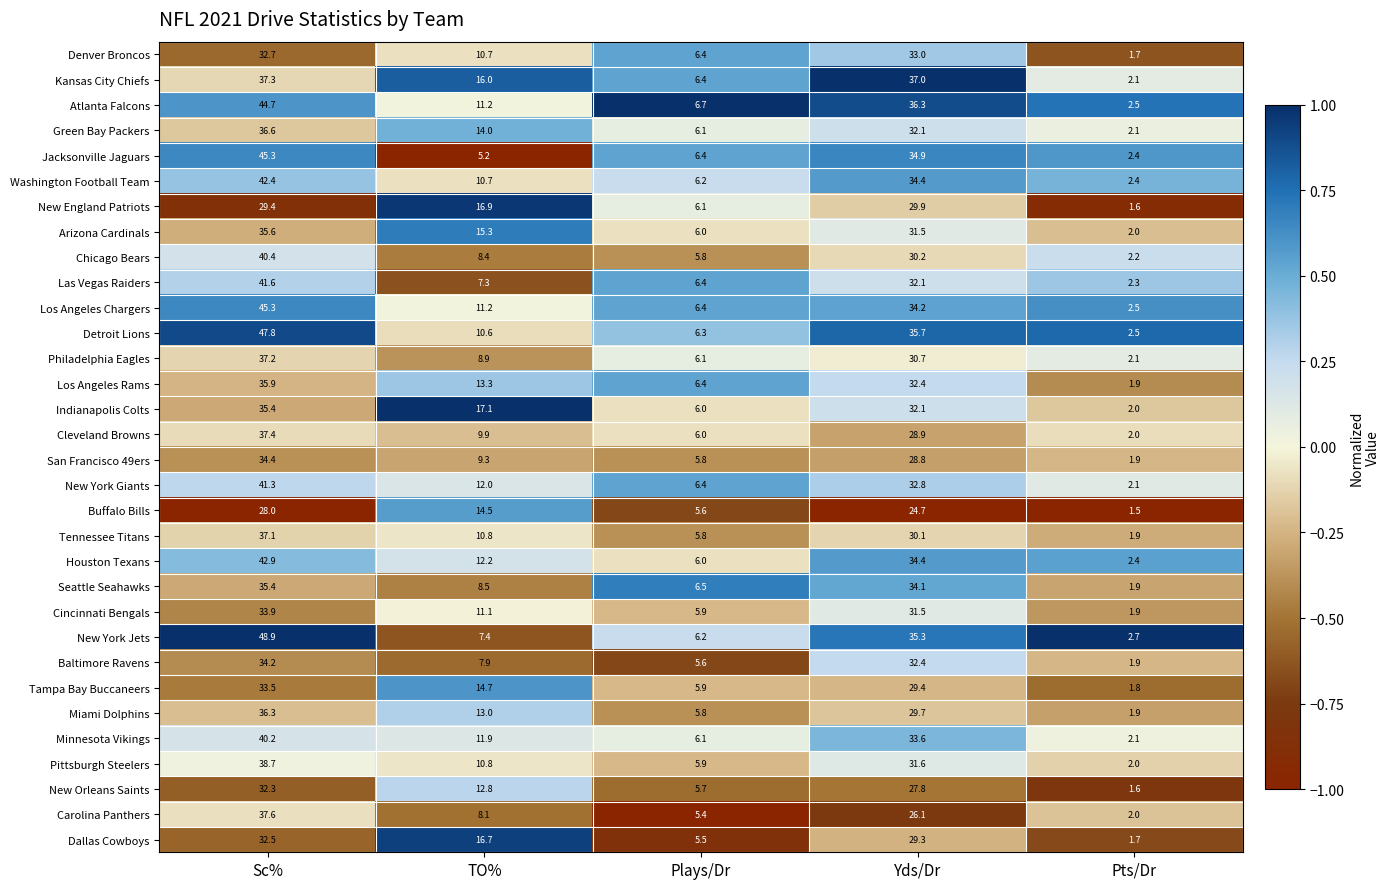

What is the approximate value of Buffalo Bills at Sc%?

28.0